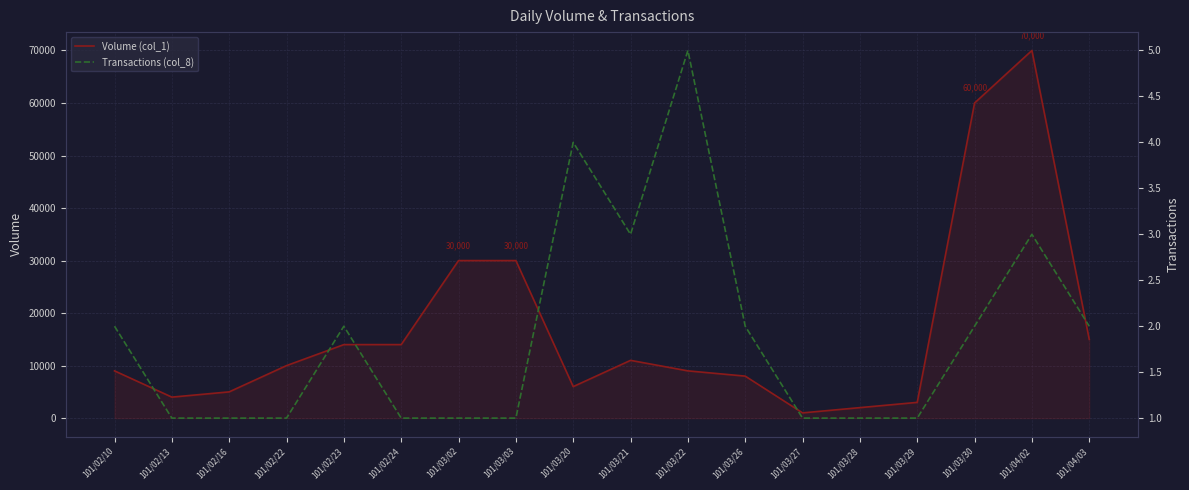

Is the value of Volume (col_1) at 101/02/24 greater than the value of Transactions (col_8) at 101/03/20?

Yes